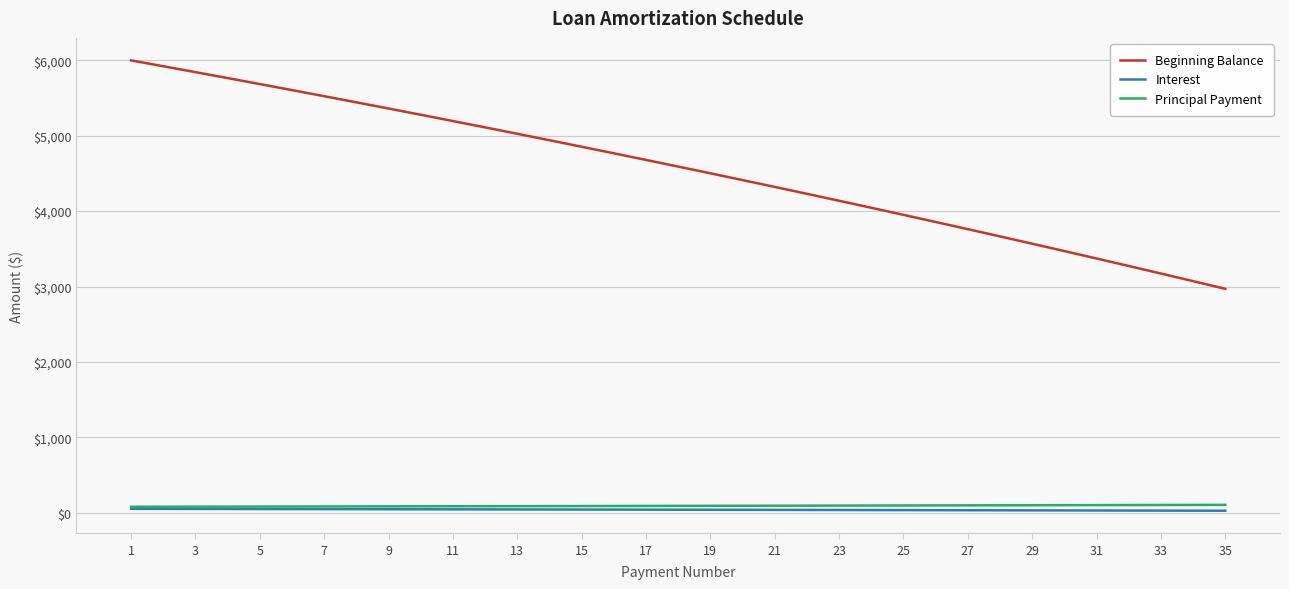

True or false: Beginning Balance and Principal Payment cross at least once.

False